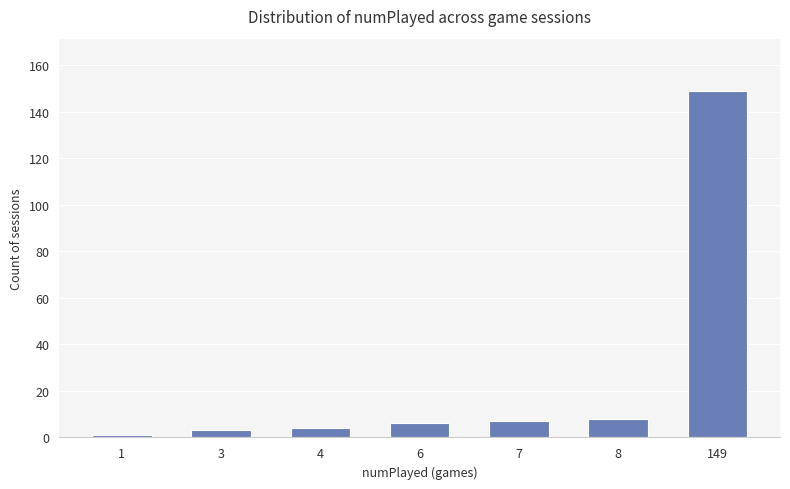

What is the difference between the second highest and second lowest values?

5